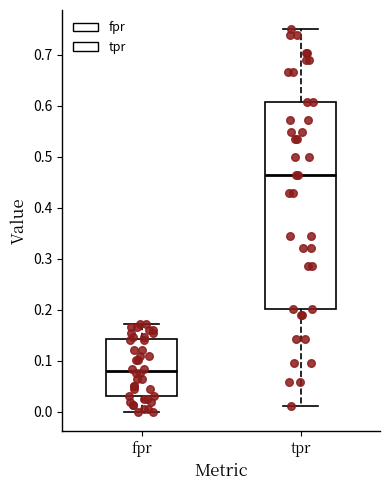

Reading left to right, transcribe this box plot: for each box, give where its median line is, the range the box spans, and where its two whiskers end, as read against the y-axis. The values are not printed on the chart, so give them approximately, as read against the axis.

fpr: median 0.08, box 0.03 to 0.14, whiskers 0.00 to 0.17
tpr: median 0.46, box 0.20 to 0.61, whiskers 0.01 to 0.75